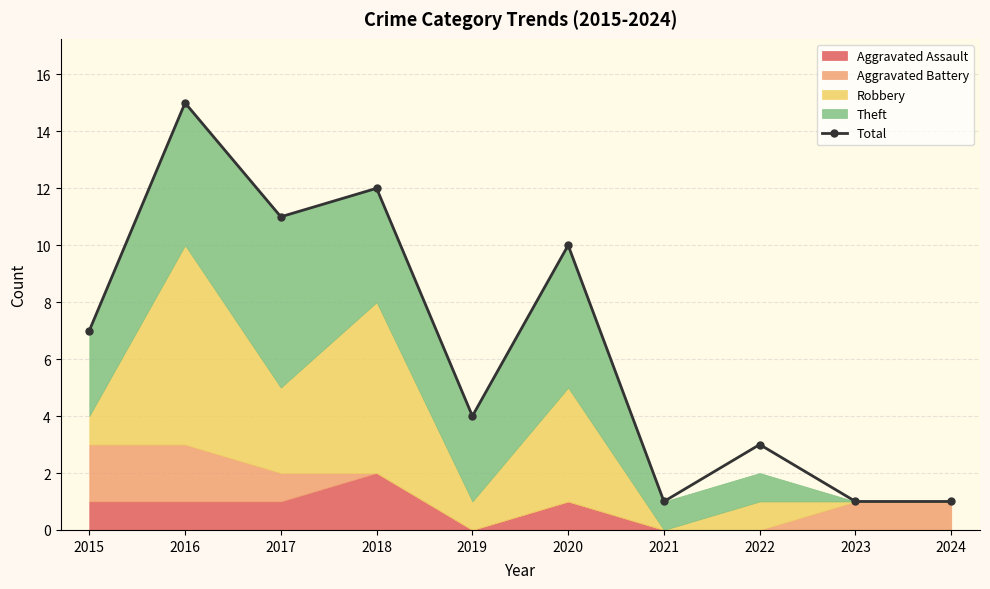

True or false: the data shows 1 at 2023.

True